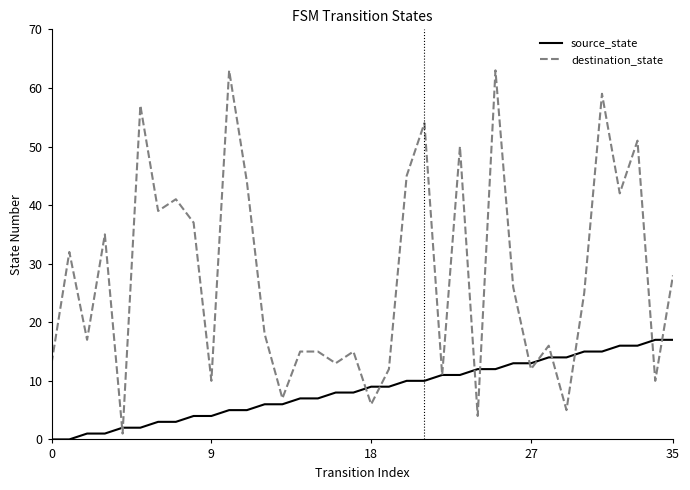

What is the greatest value displayed?

63